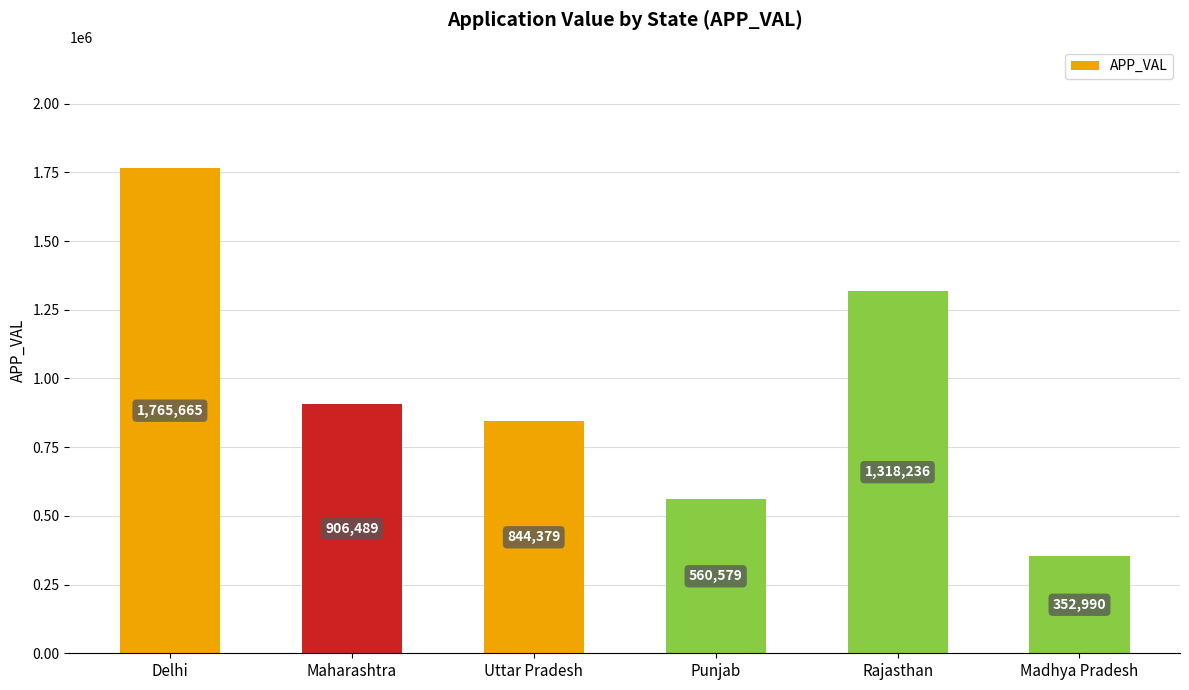

What is the smallest value displayed?

352990